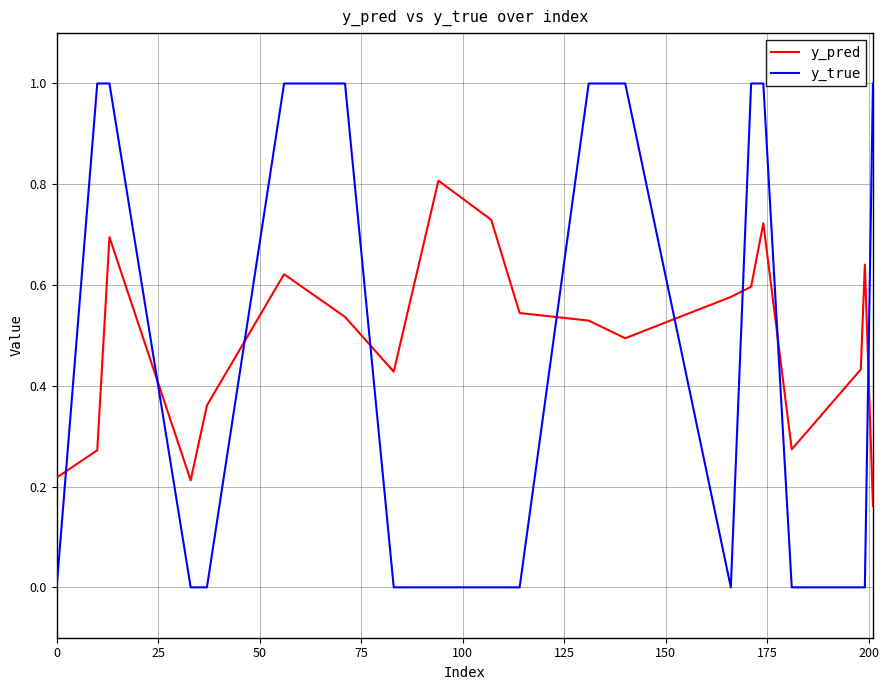

Which series ends up on top after the final intersection of y_pred and y_true?

y_true